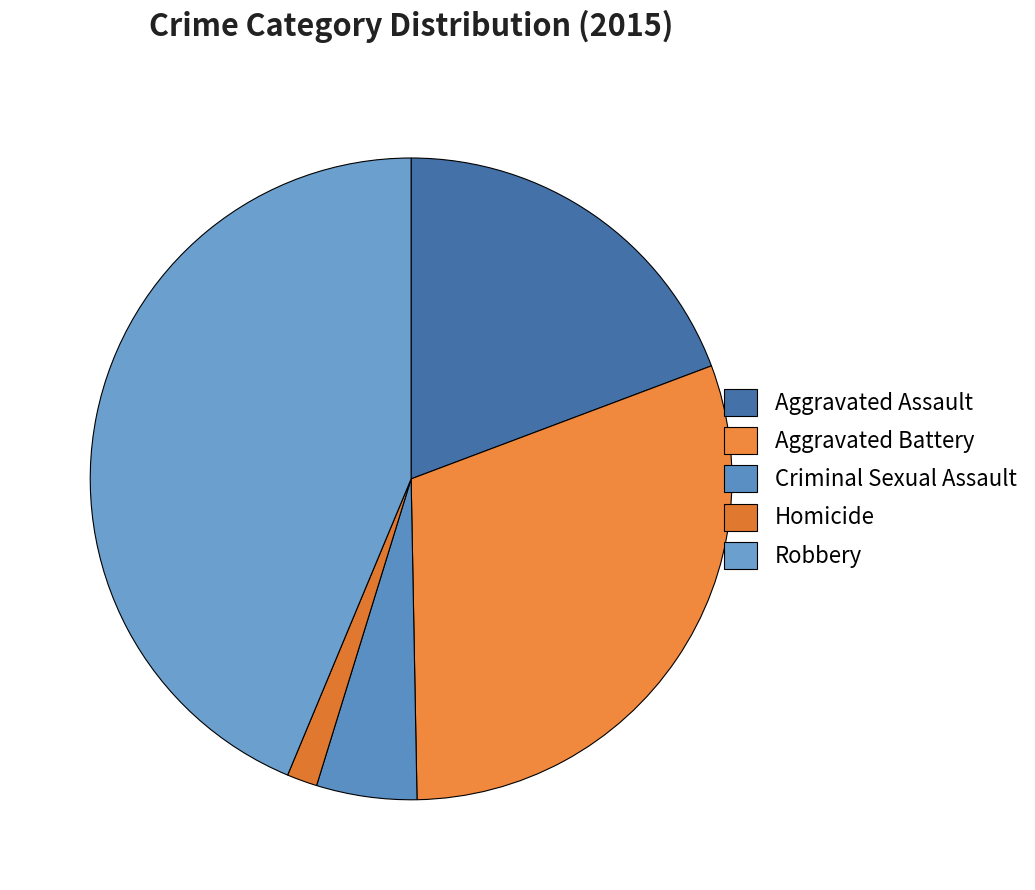

How many slices are in this pie chart?

5